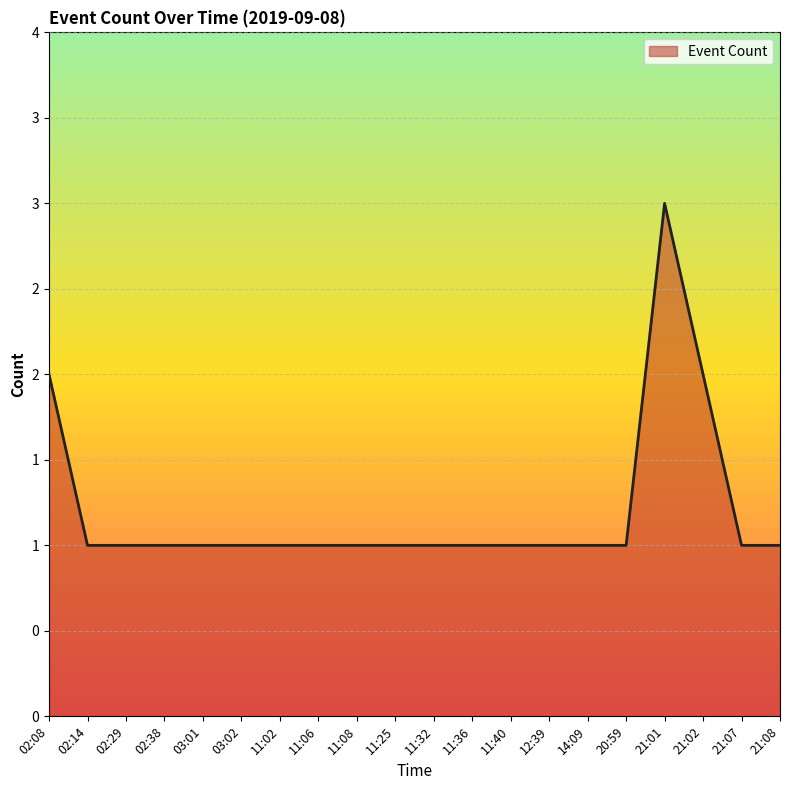

Where is the first local maximum?

21:01